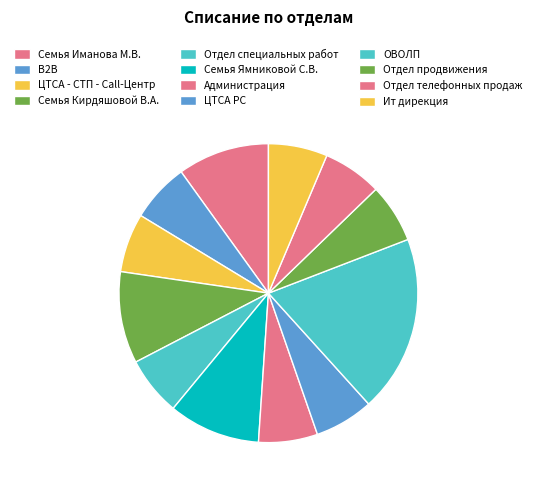

Is there any slice that represents more than half of the pie?

No